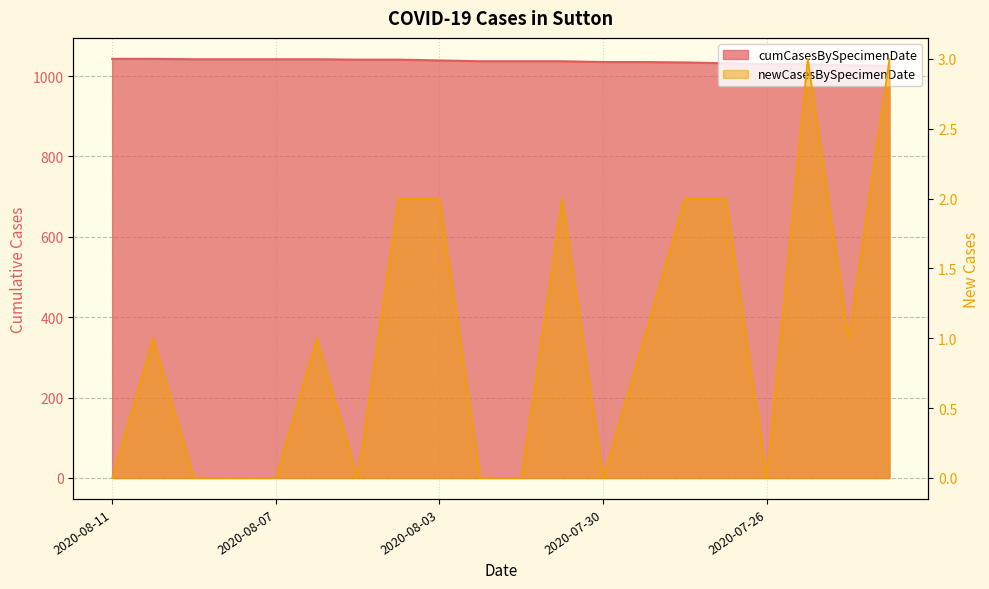

What is the sum of the newCasesBySpecimenDate values at 2020-07-28 and 2020-07-29?

3